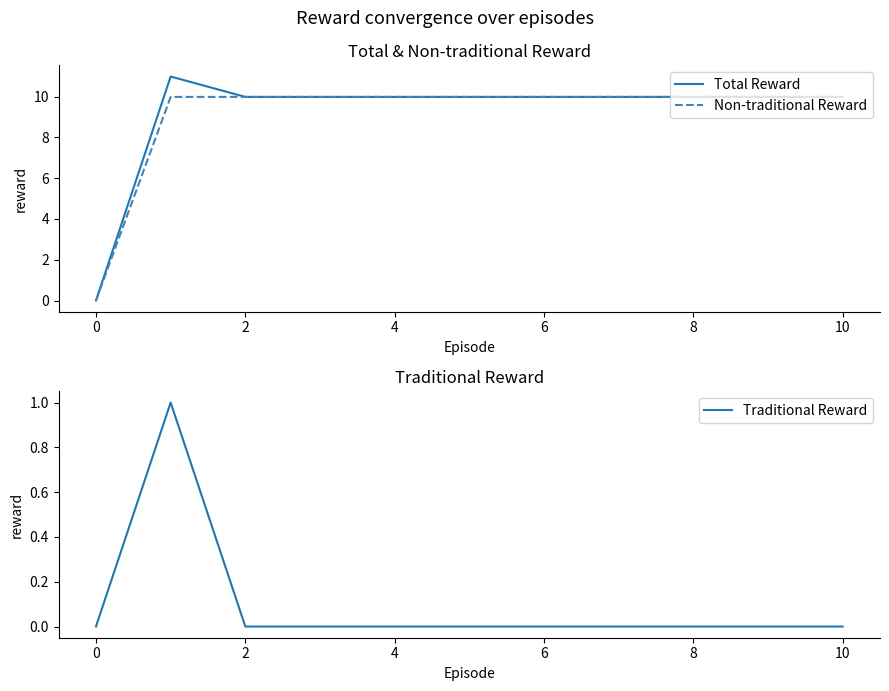

What is the highest value of the Non-traditional Reward series?

10.0